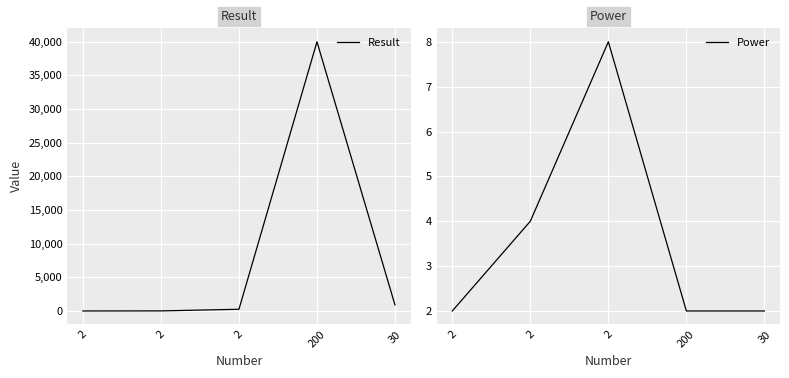

What is the value of the Power point at the 1st from the left?

2